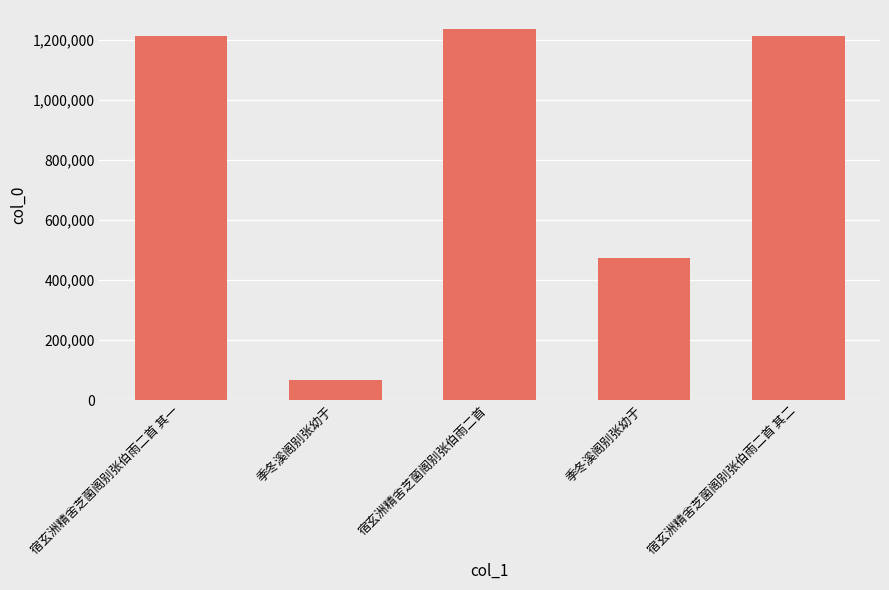

Reading left to right, extract all data points from this chart.

1211806	65992	1237283	474011	1211807